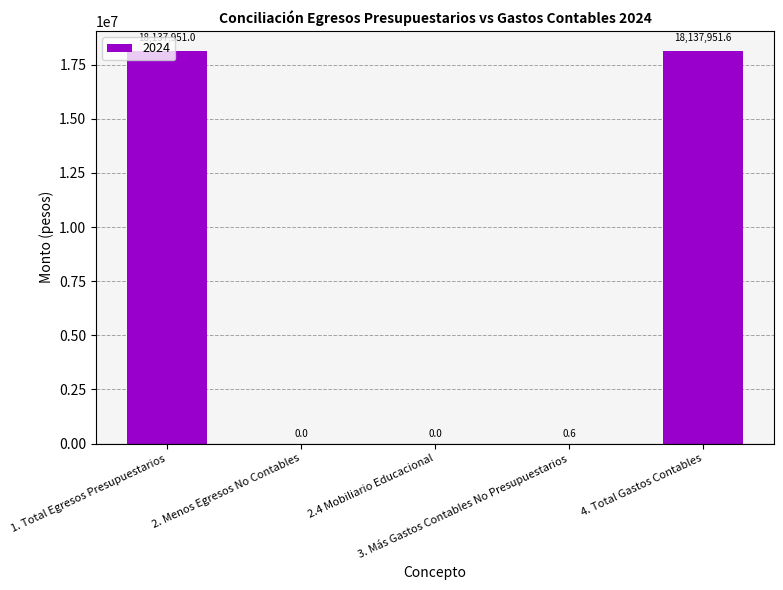

What is the greatest value displayed?

18137951.6